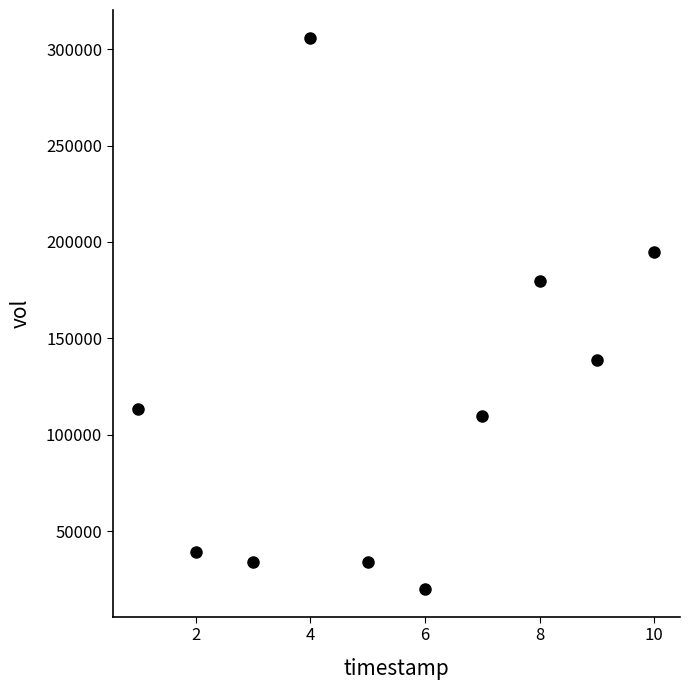

What Y value in the scatter plot is closest to 163000?

179900